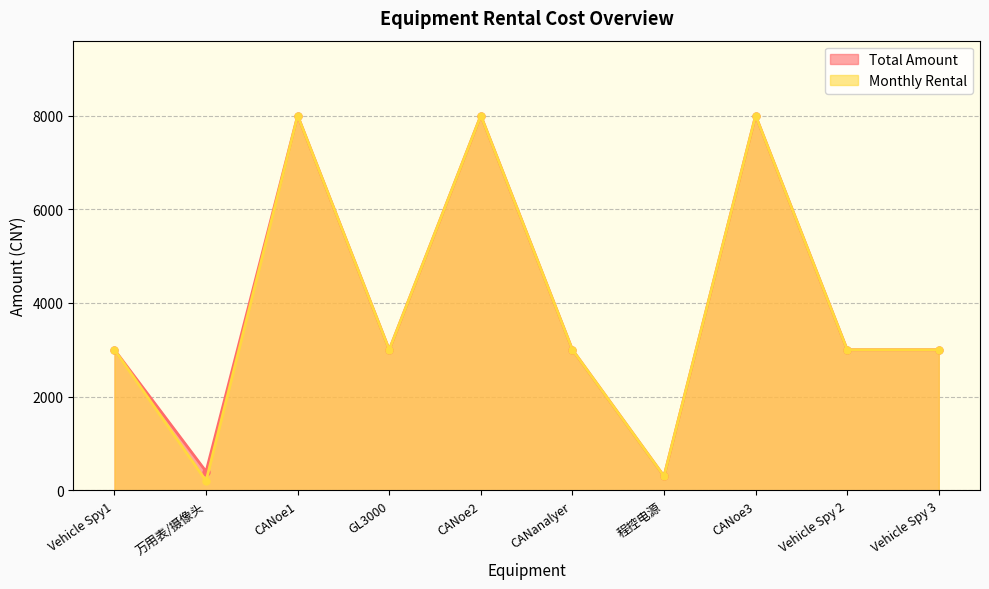

The Monthly Rental series shows 200 at 万用表/摄像头. True or false?

True